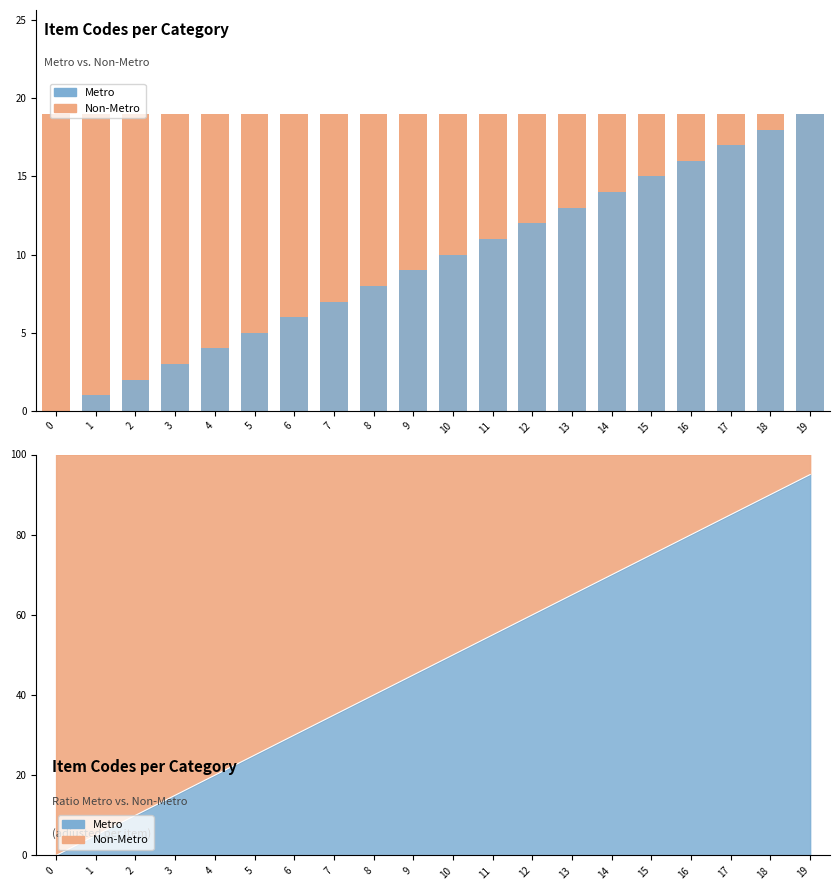

What is the greatest value displayed?

19